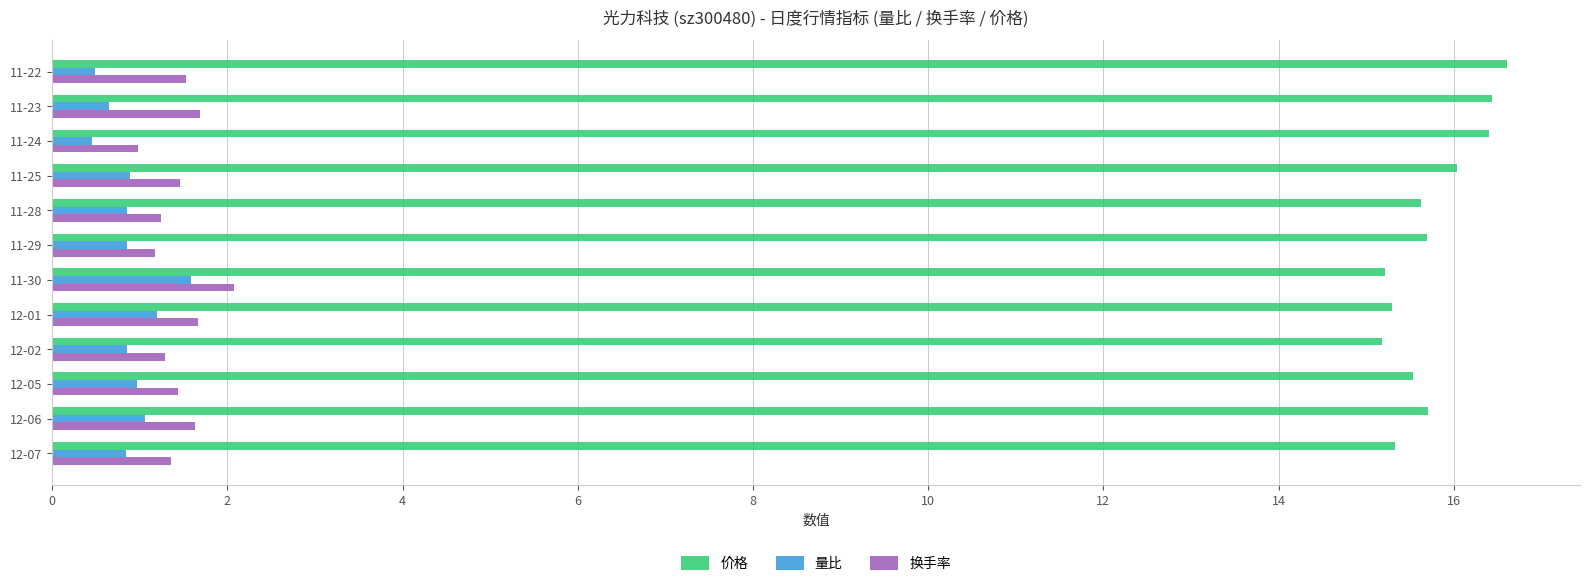

List the series in order of their peak value, lowest first.

量比, 换手率, 价格